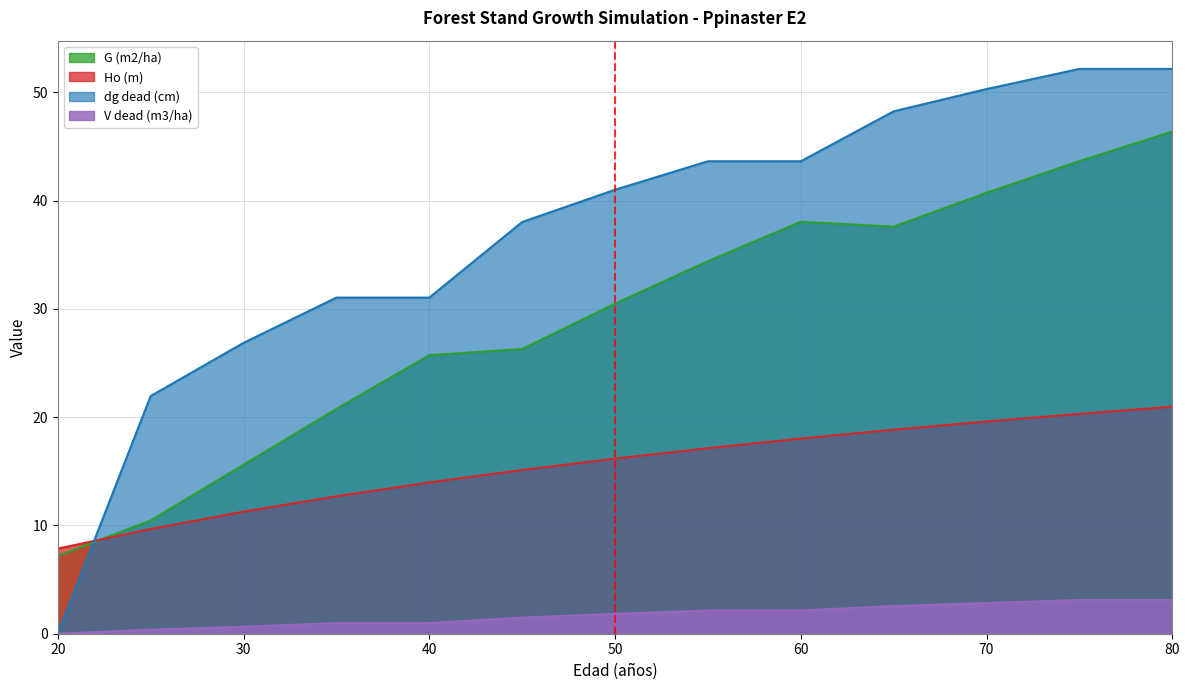

At 60, list the series in order from largest to smallest.

dg dead (cm), G (m2/ha), Ho (m), V dead (m3/ha)